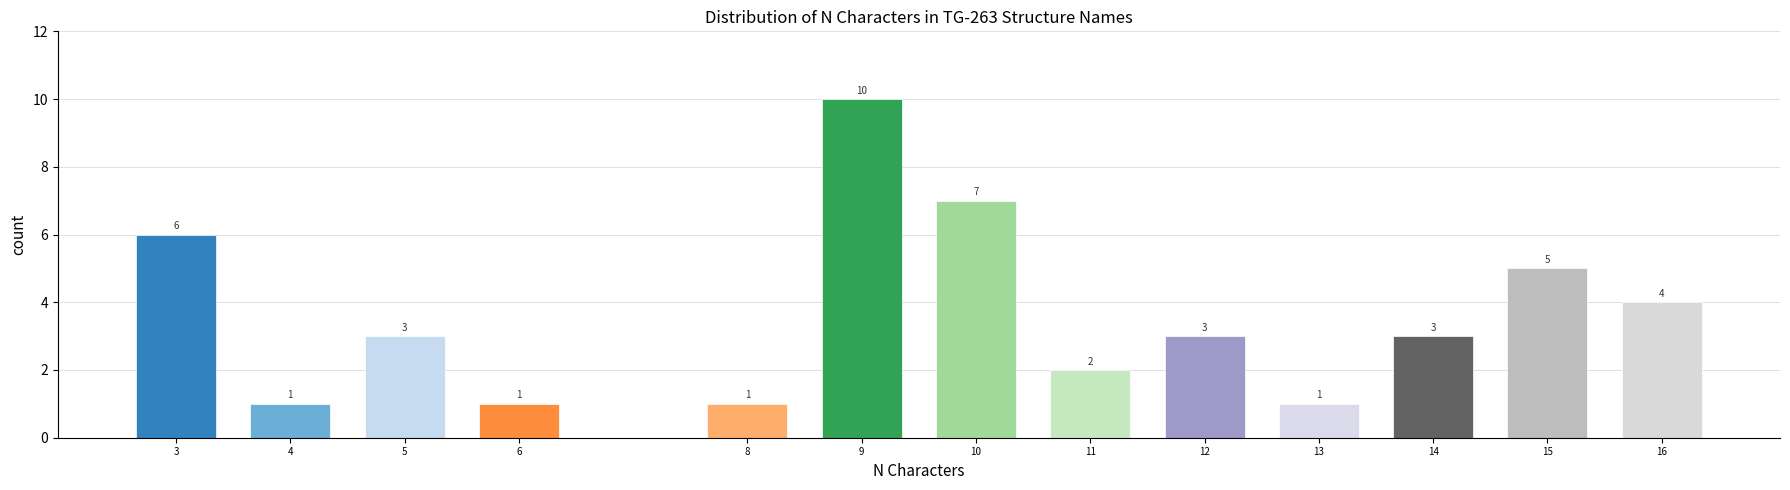

Reading left to right, transcribe all the data shown in this chart.

3=6	4=1	5=3	6=1	8=1	9=10	10=7	11=2	12=3	13=1	14=3	15=5	16=4